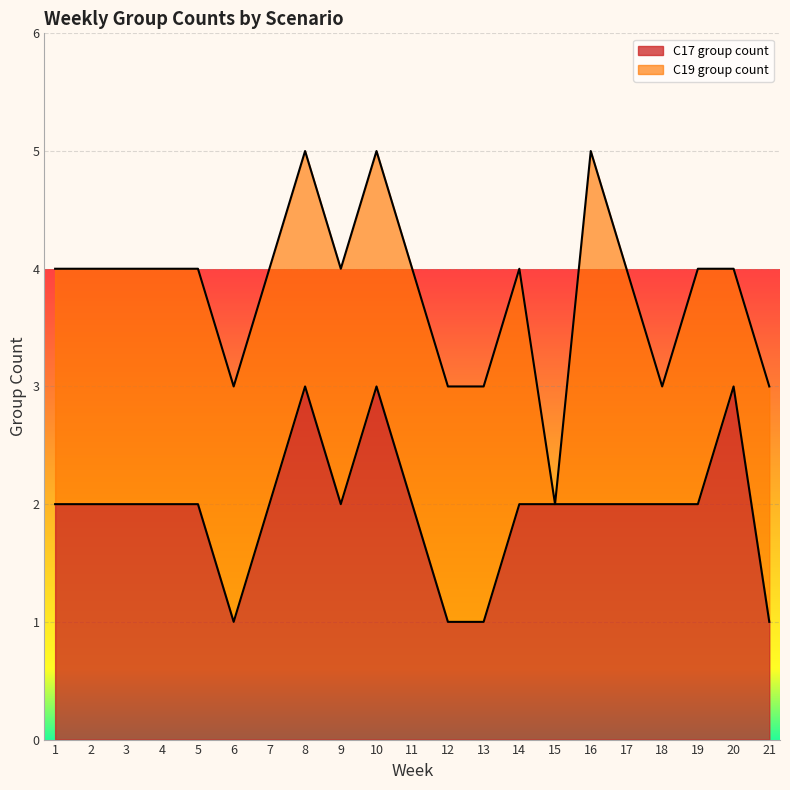

What is the difference between the maximum and minimum values?

2